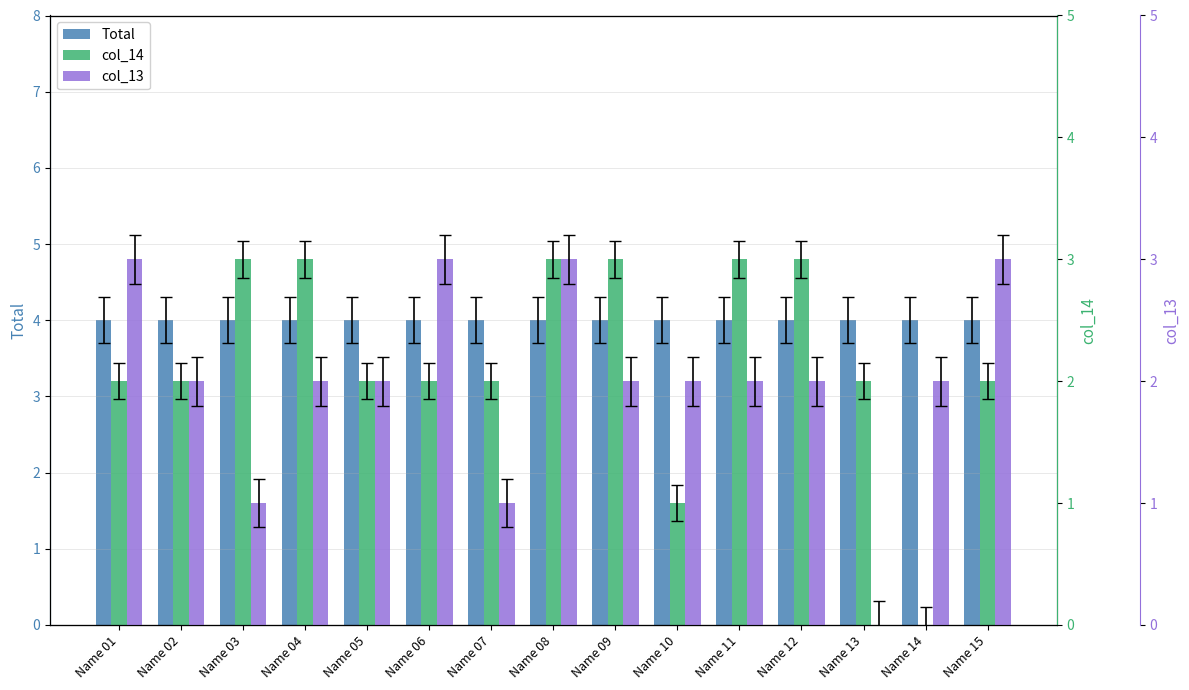

Rank the series by their maximum value, from highest to lowest.

Total, col_14, col_13